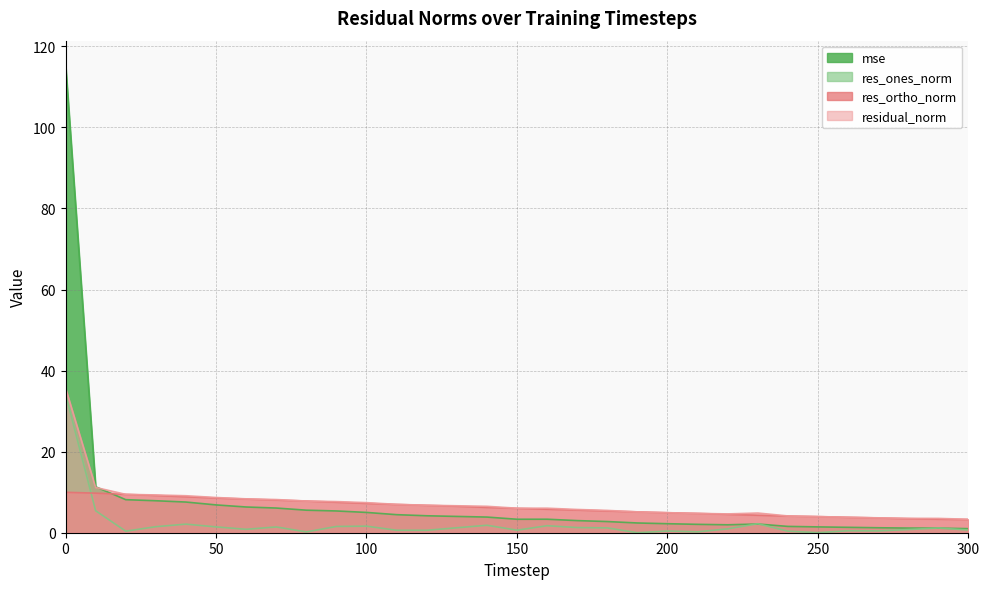

Is the value of residual_norm at 0 greater than the value of res_ones_norm at 260?

Yes